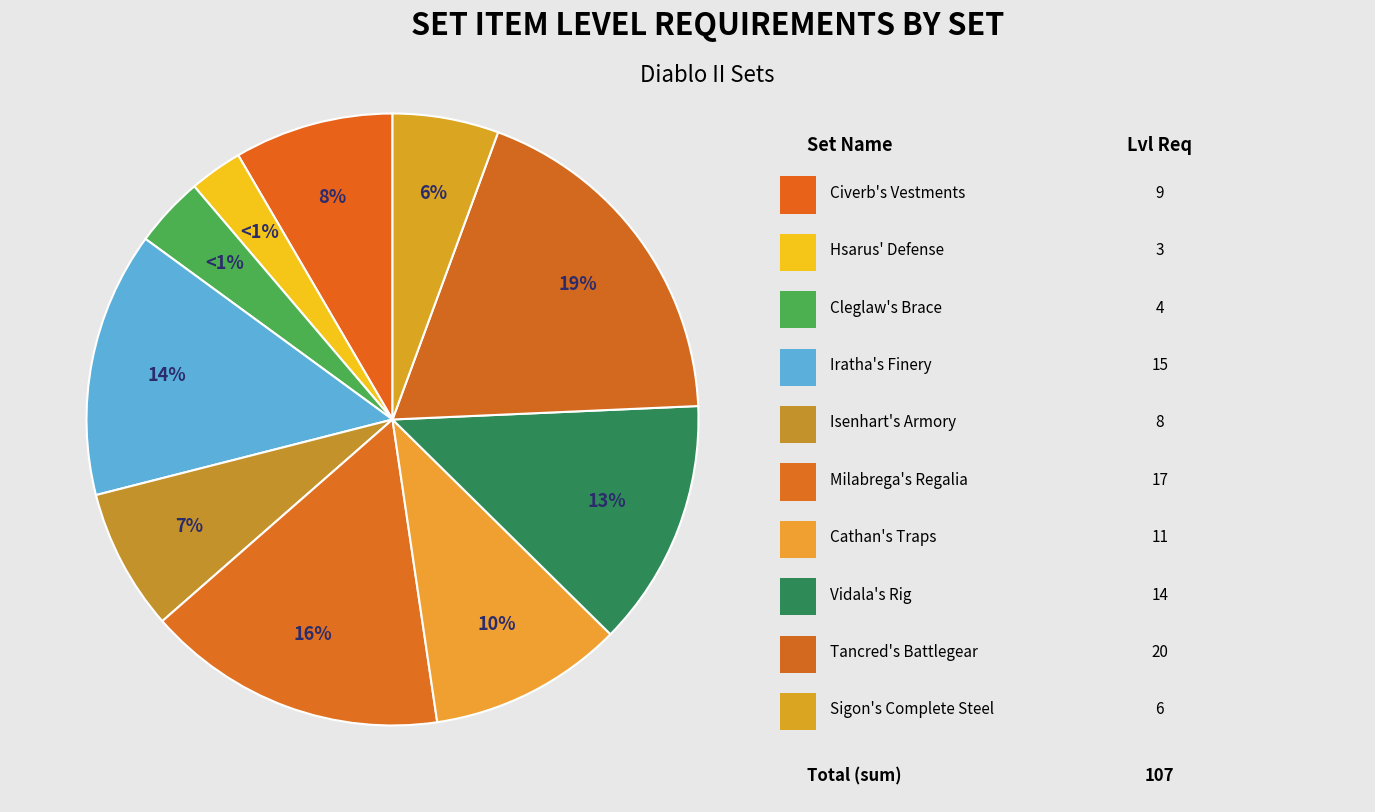

How many segments does this pie chart have?

10